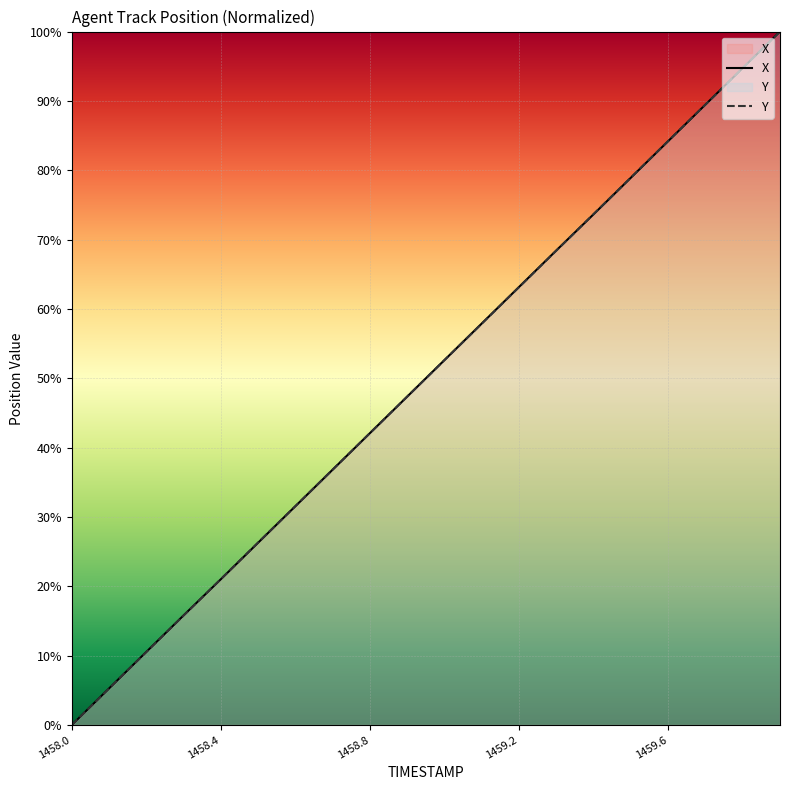

At which label does Y reach its peak?

19